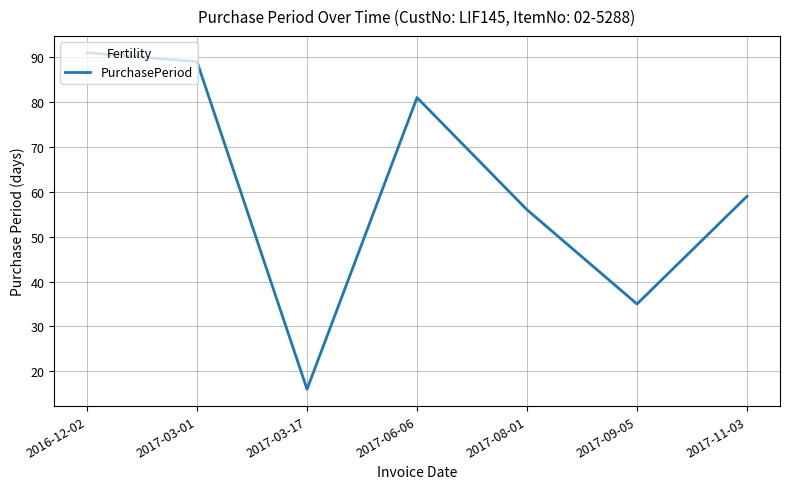

What is the change in value from 2017-03-01 to 2017-08-01?

-33